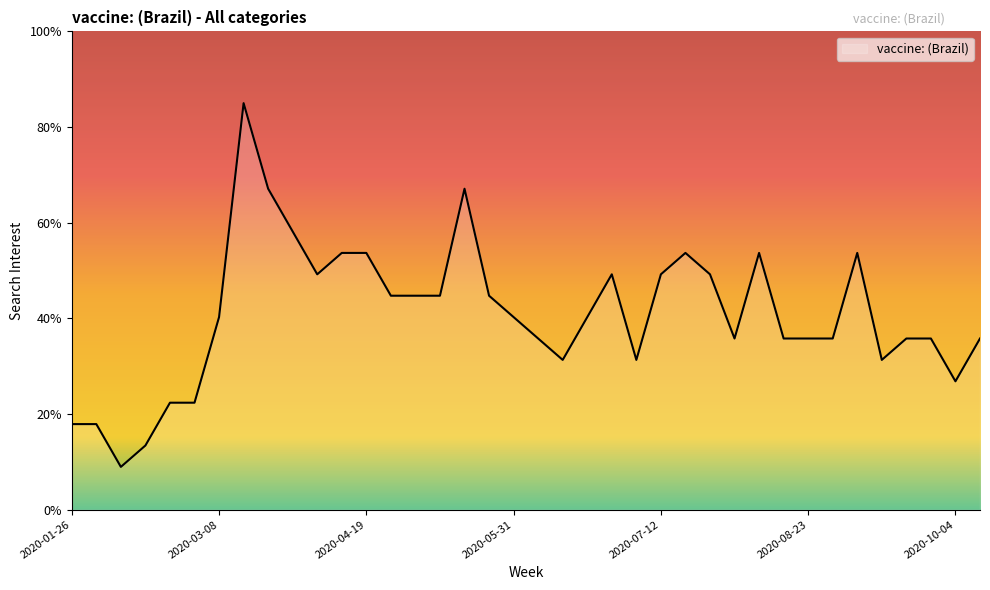

What is the greatest value displayed?

85.0